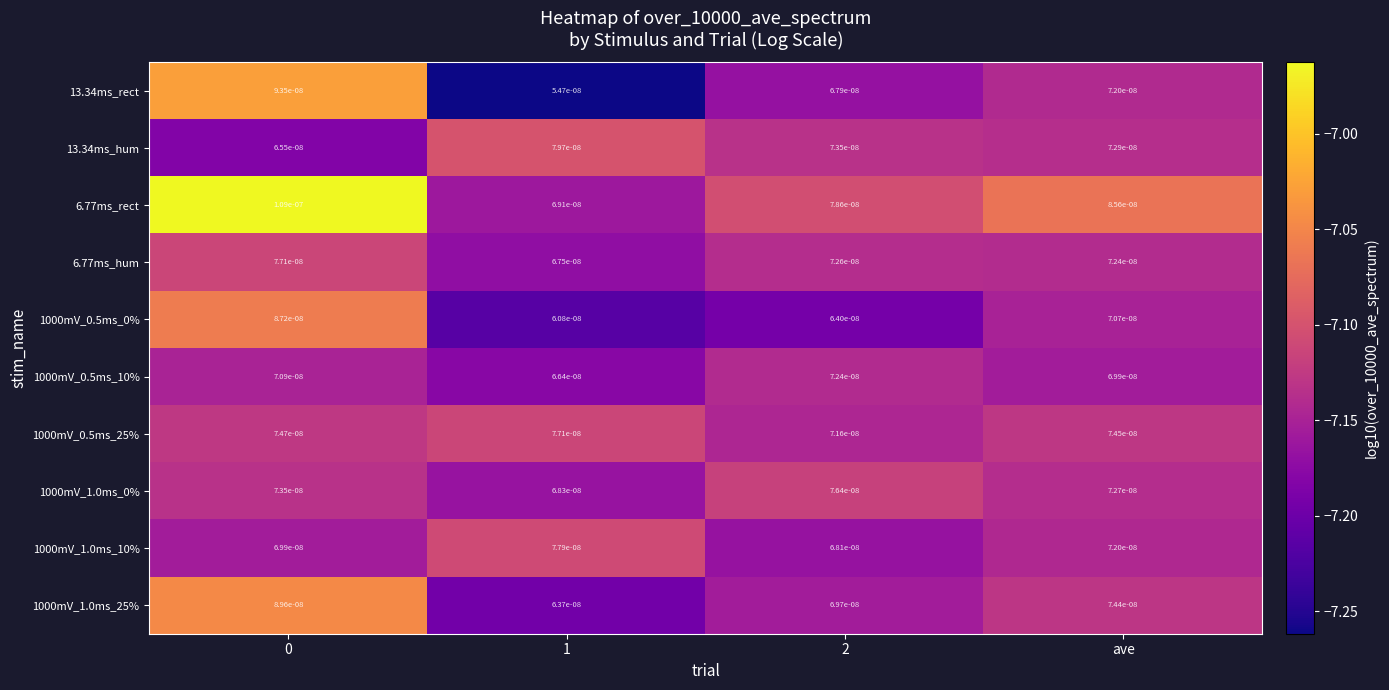

Is the value of 1000mV_0.5ms_25% at 0 greater than the value of 1000mV_1.0ms_10% at ave?

Yes